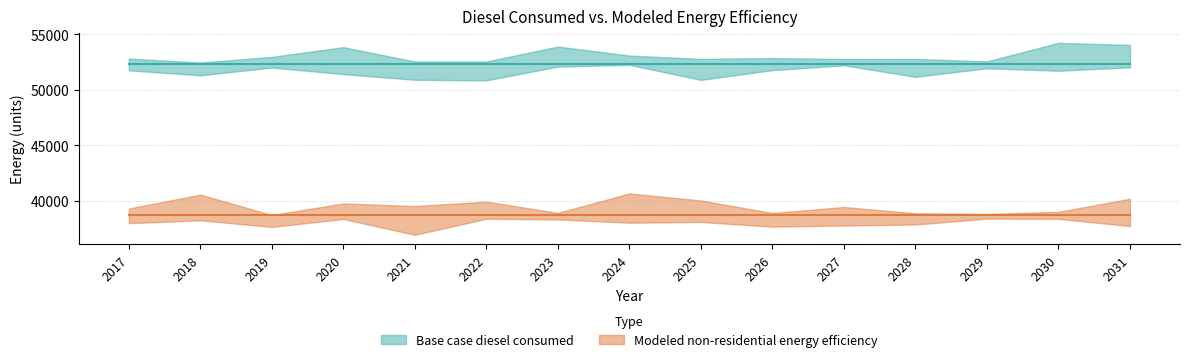

What is the sum of the Modeled non-residential energy efficiency values at 2027 and 2026?

77446.2